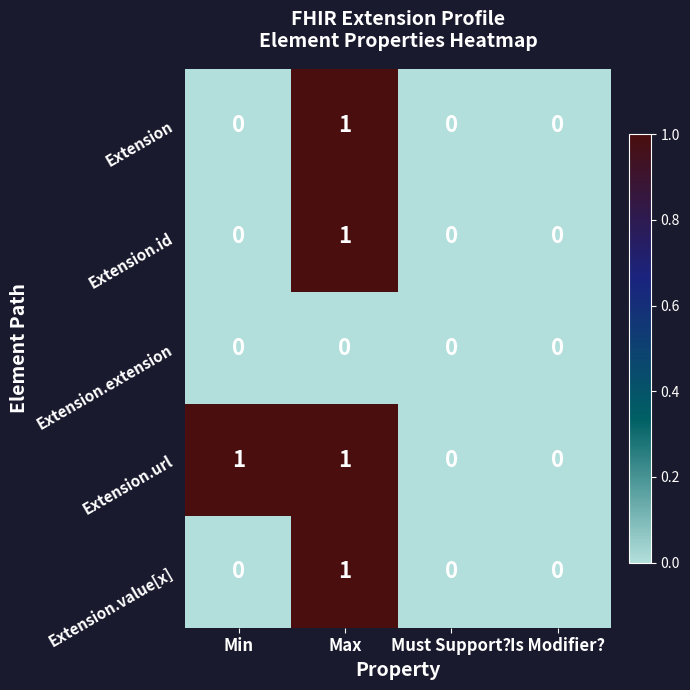

Reading left to right, what are all the values shown in this chart?

Extension: Min=0	Max=1	Must Support?=0	Is Modifier?=0
Extension.id: Min=0	Max=1	Must Support?=0	Is Modifier?=0
Extension.extension: Min=0	Max=0	Must Support?=0	Is Modifier?=0
Extension.url: Min=1	Max=1	Must Support?=0	Is Modifier?=0
Extension.value[x]: Min=0	Max=1	Must Support?=0	Is Modifier?=0